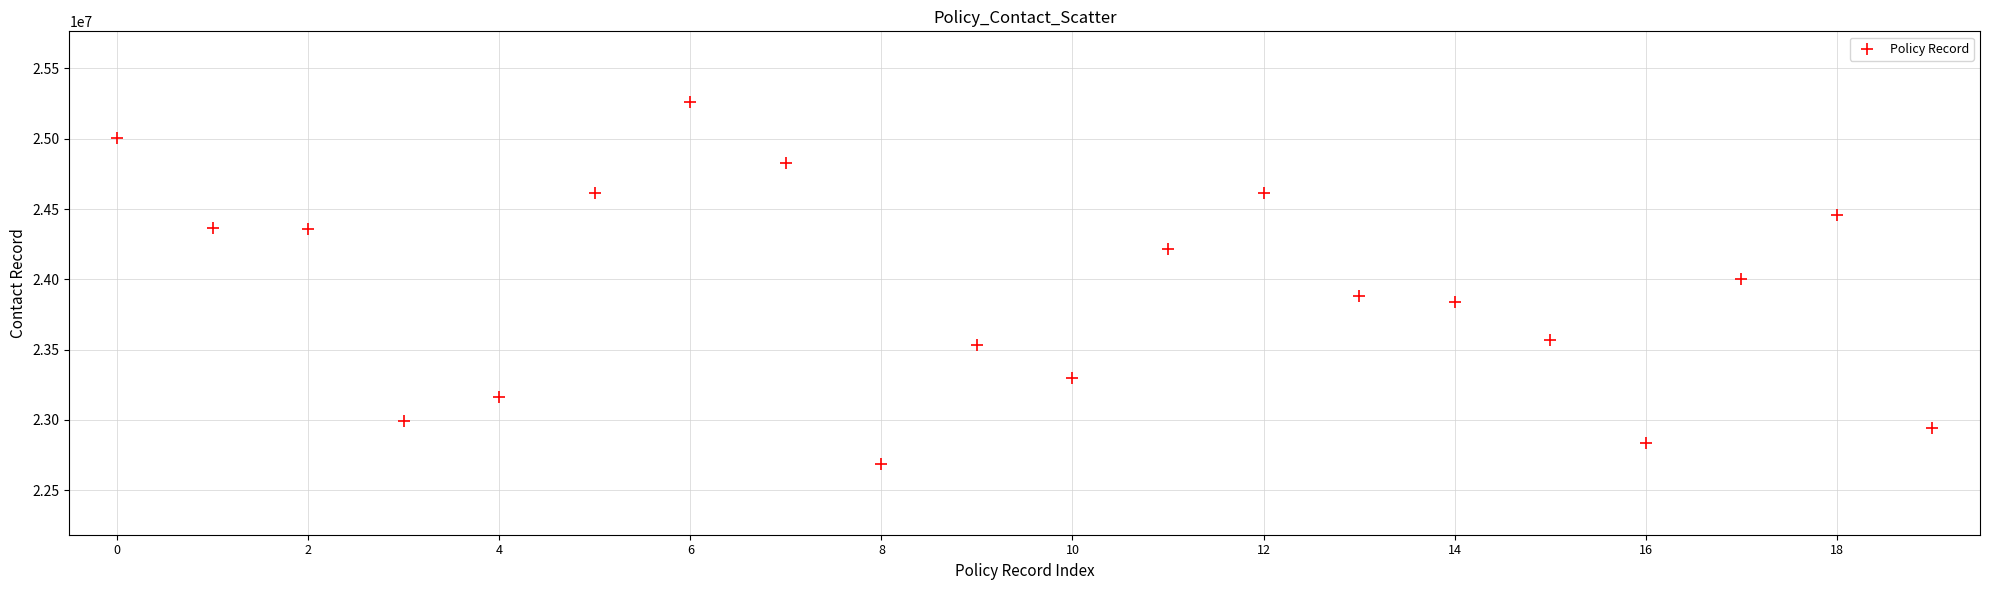

What is the range of Y values (max minus min)?

2580700